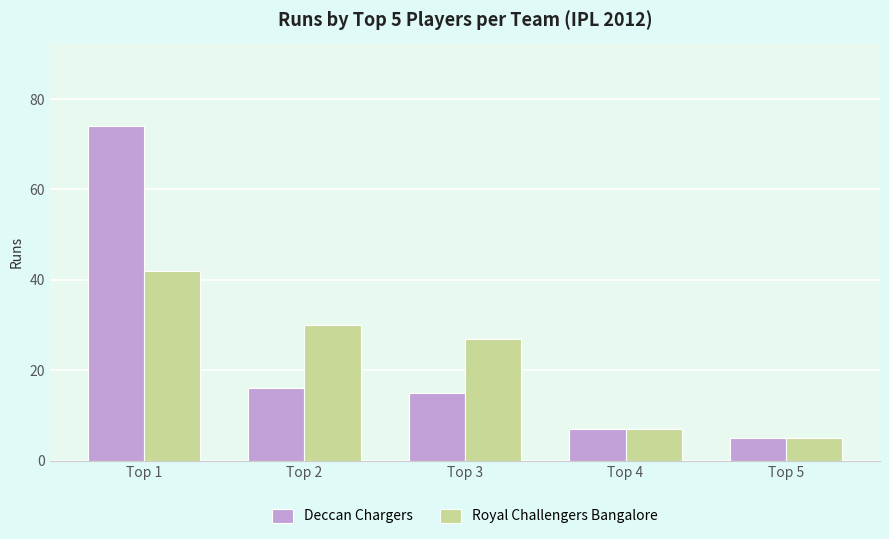

What is the difference between the highest and lowest values at Top 3?

12